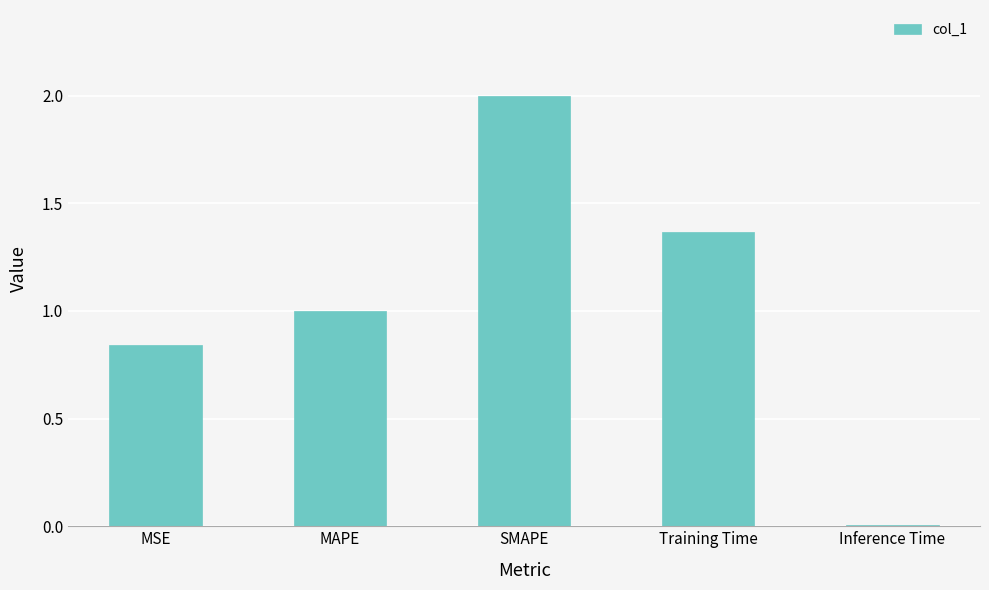

Where is the data nearest to the value 1?

MAPE